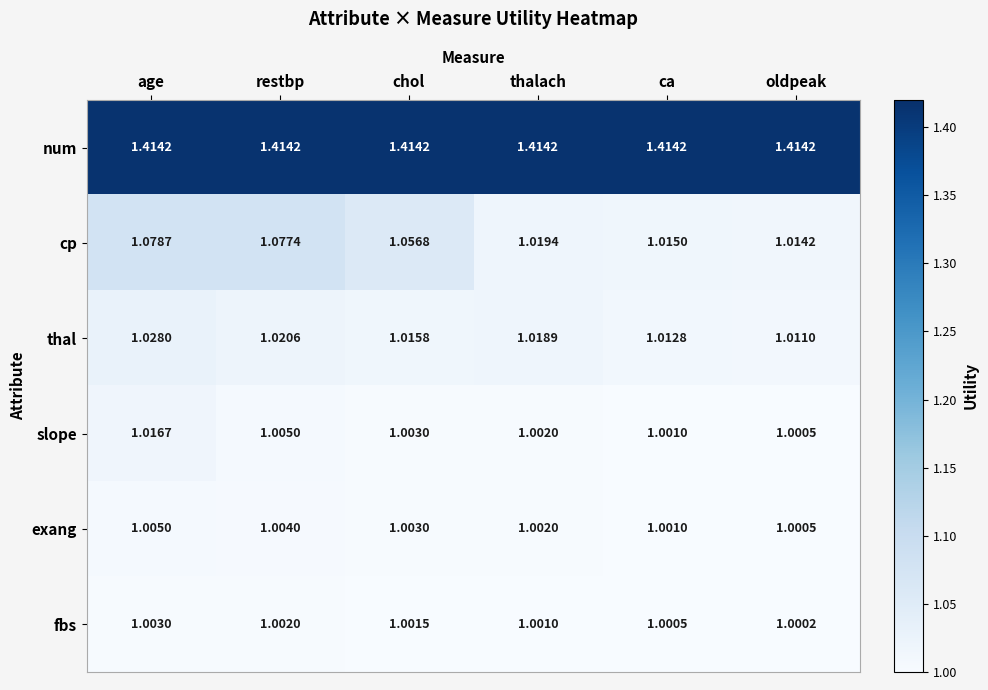

Which series changed the most between restbp and oldpeak?

cp